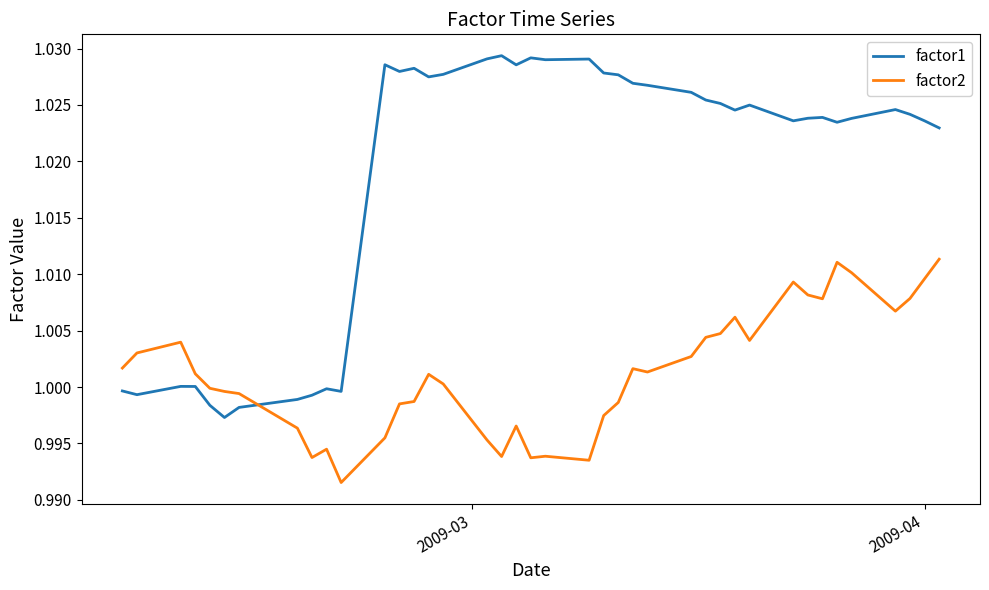

Which series ends up on top after the final intersection of factor2 and factor1?

factor1